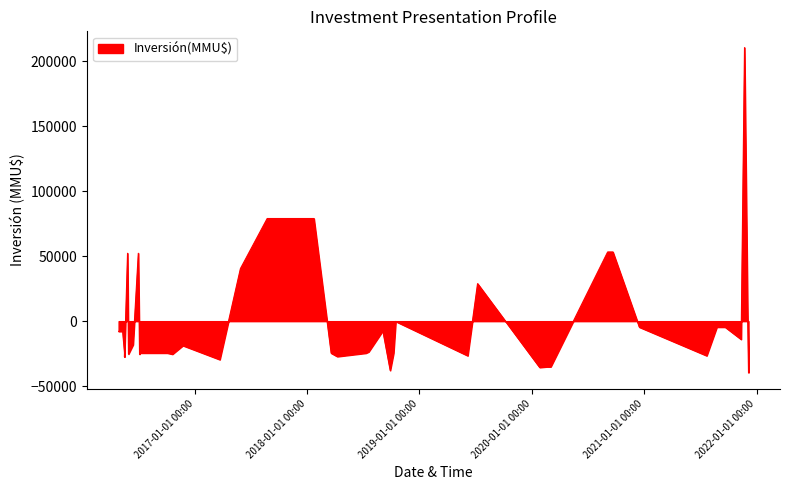

How many interior local valleys (lower than both neighbors) does the data have?

11